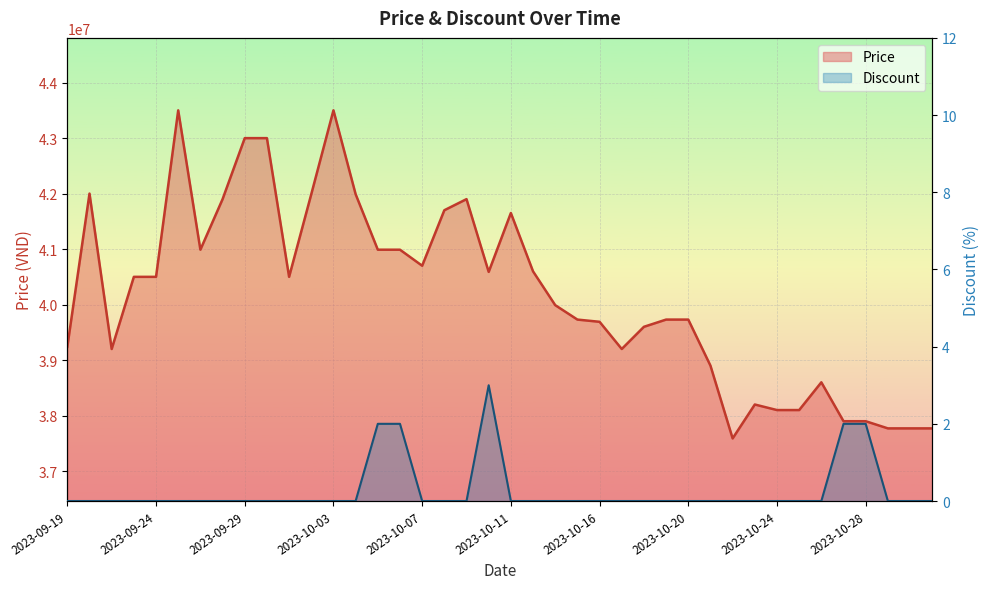

At how many categories does at least one series exceed 31155276?

40